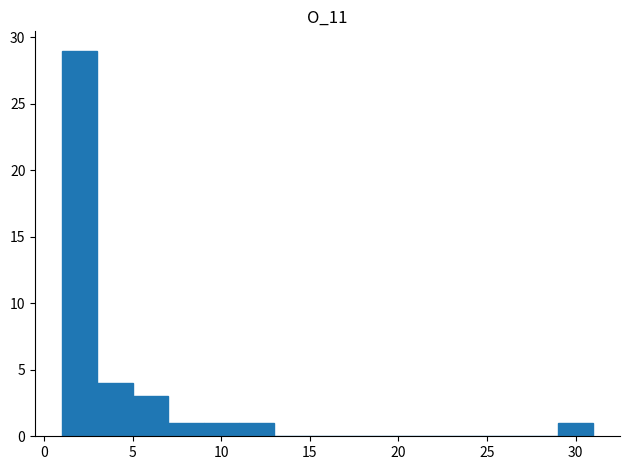

What is the height of the bar covering 1 to 3 on the x-axis? The values are not printed on the chart, so give them approximately, as read against the axis.

29